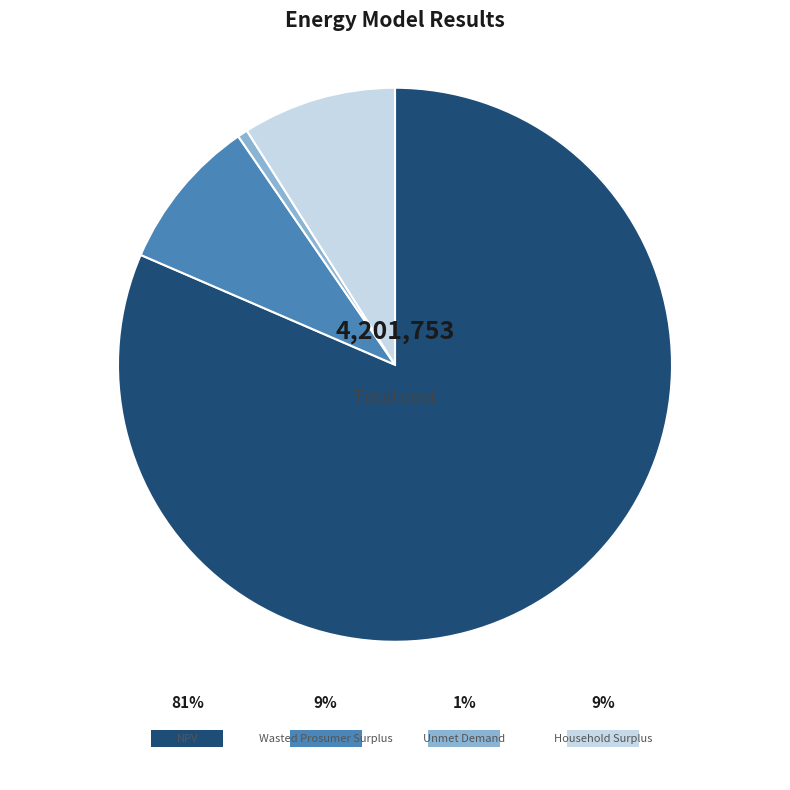

Which category accounts for the majority?

NPV